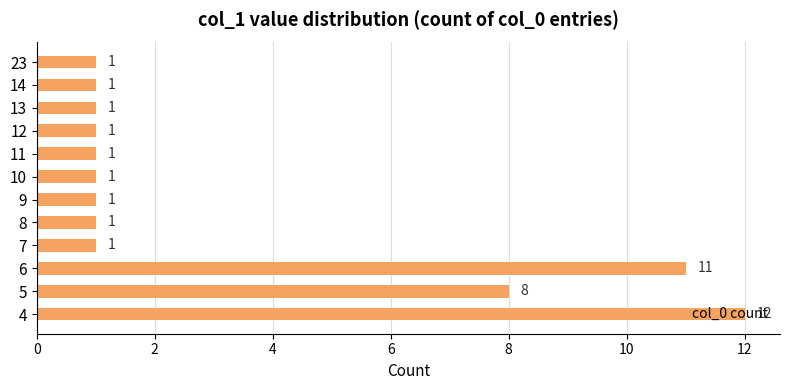

What is the smallest value displayed?

1